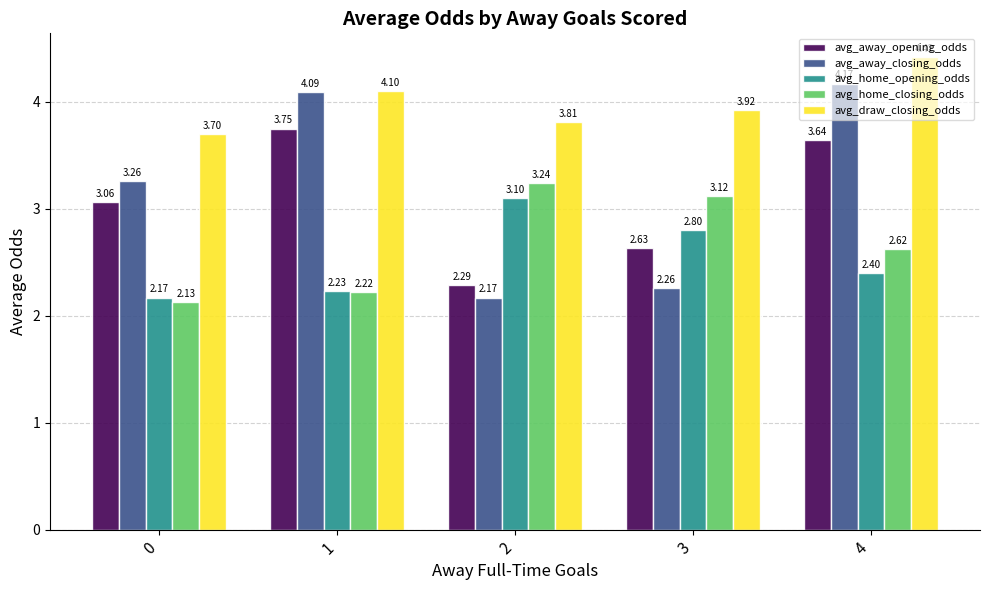

True or false: avg_away_closing_odds has a value of 2.9 at 4.

False